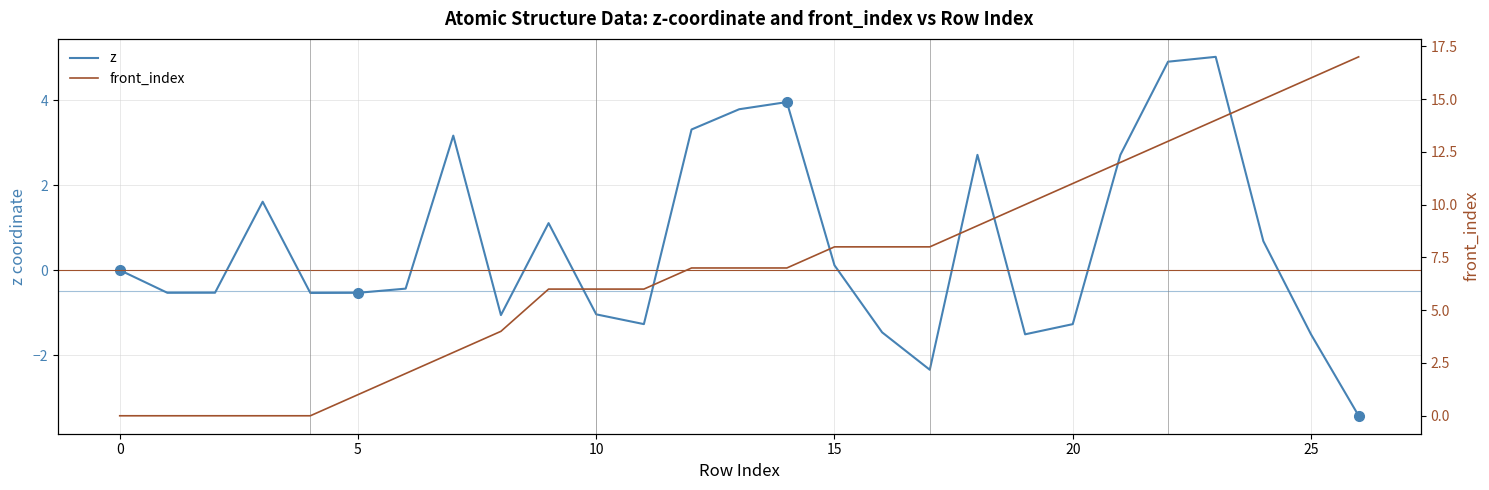

What is the total value across all series at 19?

8.5